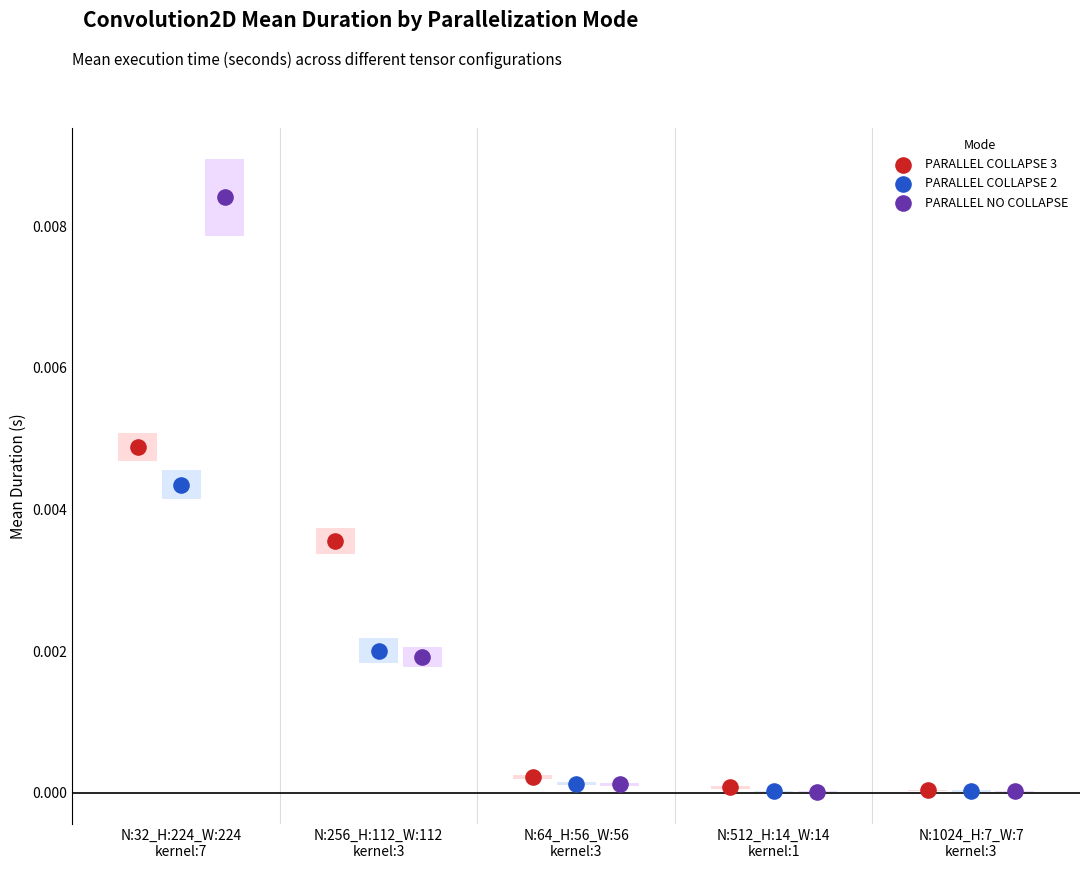

Which series has the widest spread of Y values?

PARALLEL NO COLLAPSE